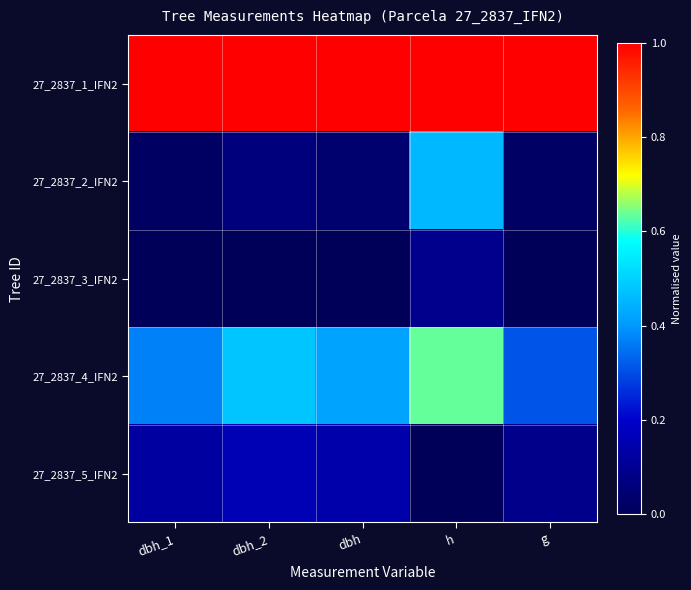

Reading left to right, what are all the values shown in this chart?

27_2837_1_IFN2: dbh_1=1.0	dbh_2=1.0	dbh=1.0	h=1.0	g=1.0
27_2837_2_IFN2: dbh_1=0.0	dbh_2=0.1	dbh=0.0	h=0.5	g=0.0
27_2837_3_IFN2: dbh_1=0.0	dbh_2=0.0	dbh=0.0	h=0.1	g=0.0
27_2837_4_IFN2: dbh_1=0.4	dbh_2=0.5	dbh=0.4	h=0.6	g=0.3
27_2837_5_IFN2: dbh_1=0.1	dbh_2=0.2	dbh=0.1	h=0.0	g=0.1